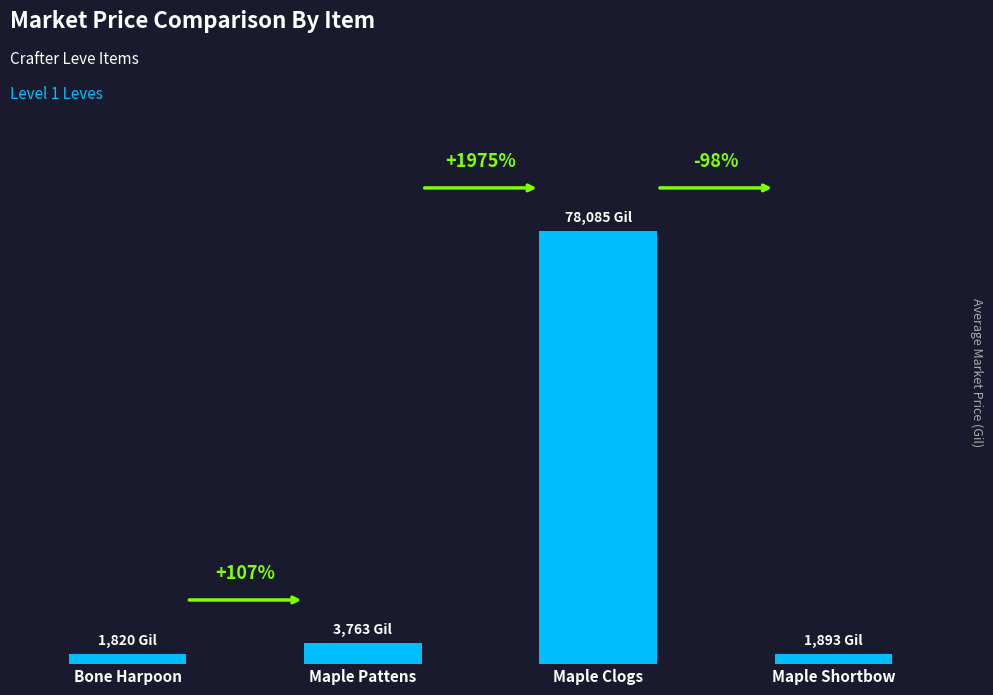

Are the bars horizontal?

No